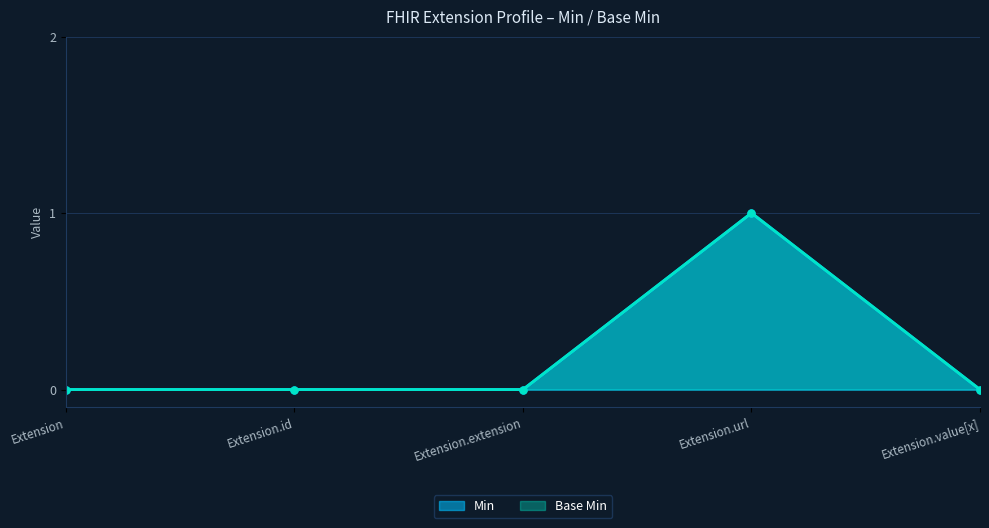

Reading left to right, extract all data points from this chart.

Min: 0	0	0	1	0
Base Min: 0	0	0	1	0